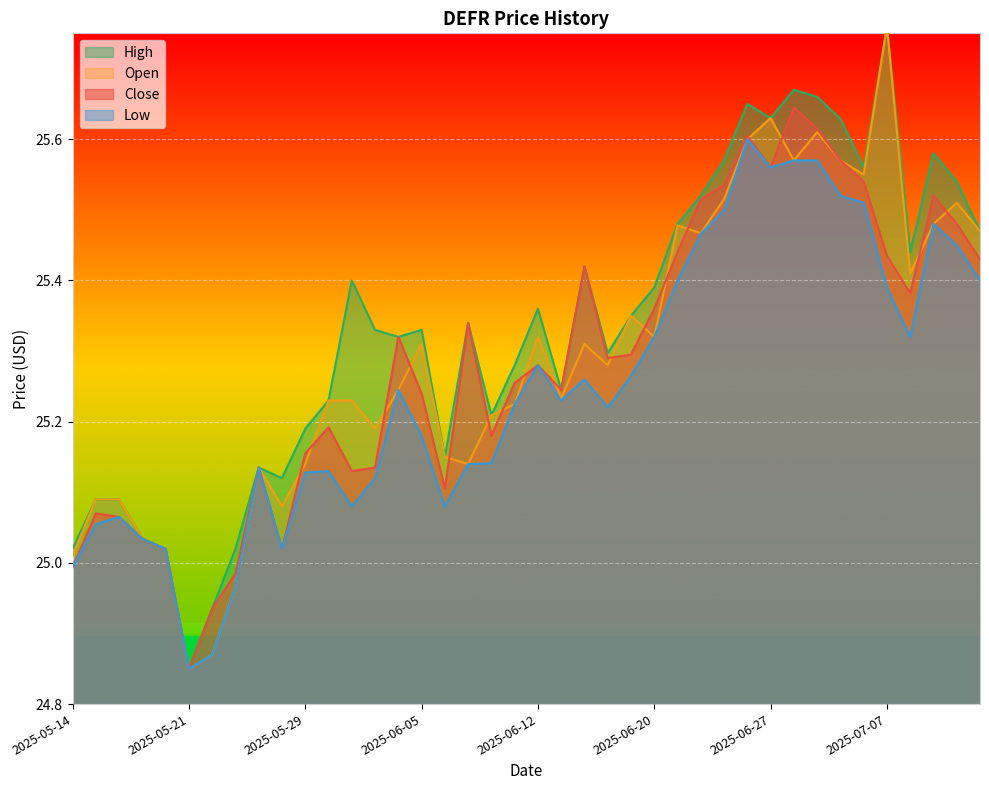

What is the average value of the Open series?

25.3